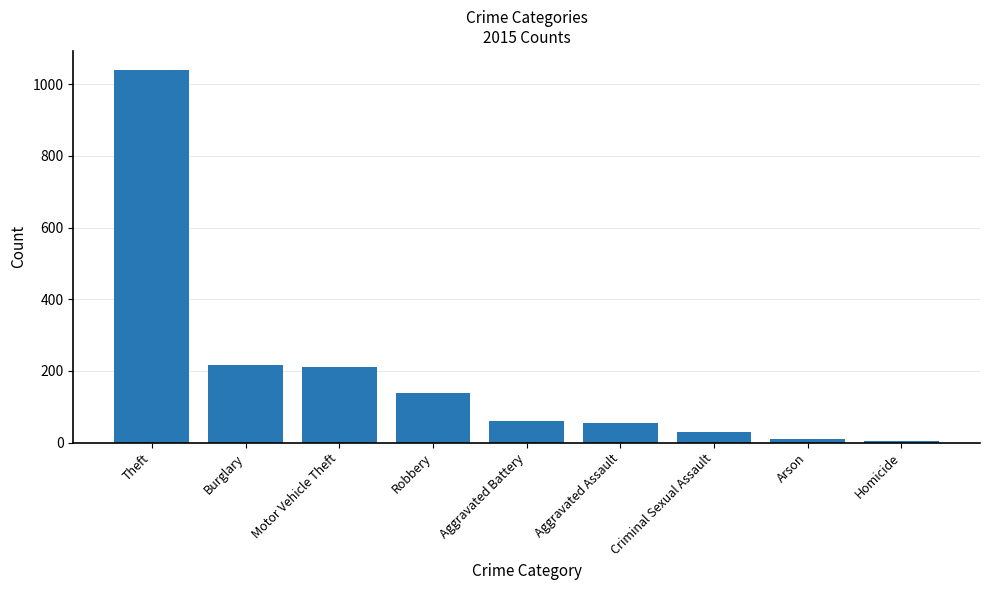

What is the greatest value displayed?

1041